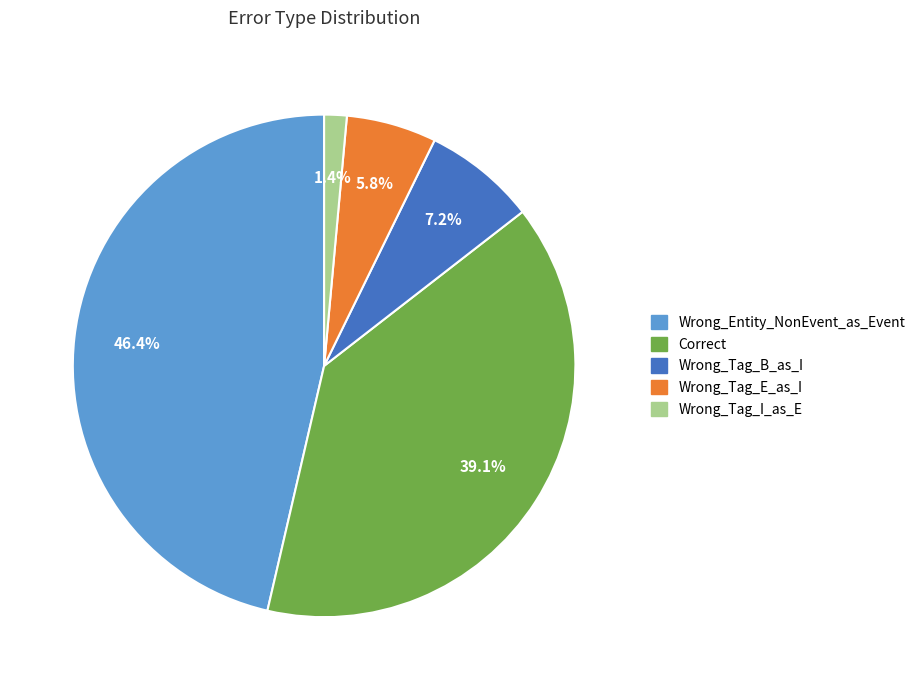

Rank the categories by value from highest to lowest.

Wrong_Entity_NonEvent_as_Event, Correct, Wrong_Tag_B_as_I, Wrong_Tag_E_as_I, Wrong_Tag_I_as_E